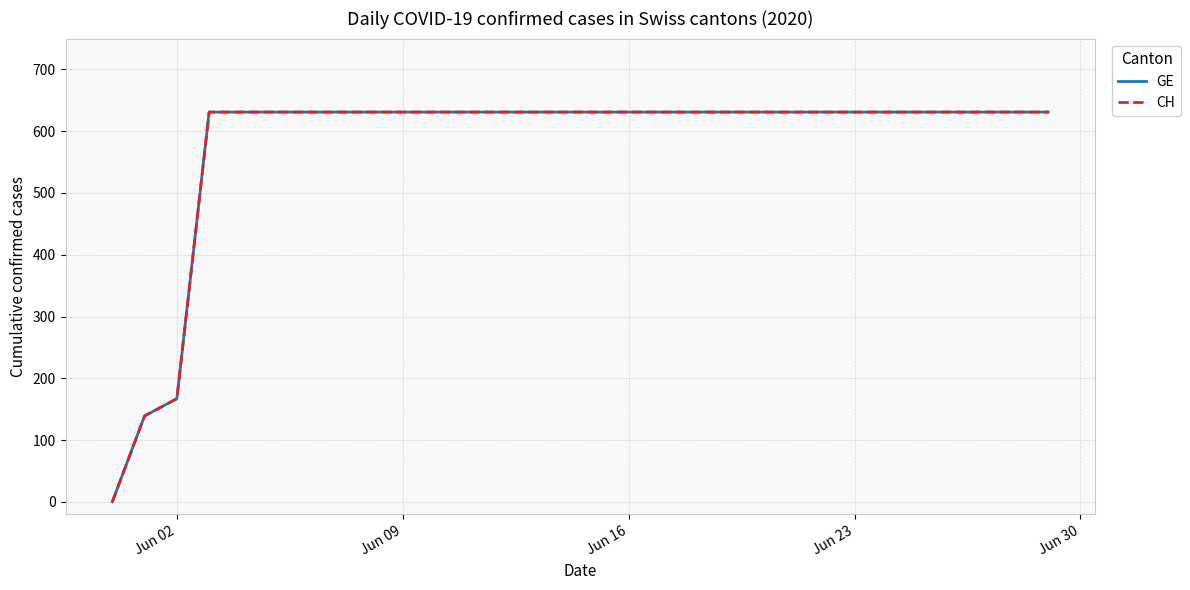

Does the chart display data point markers on the line(s)?

No